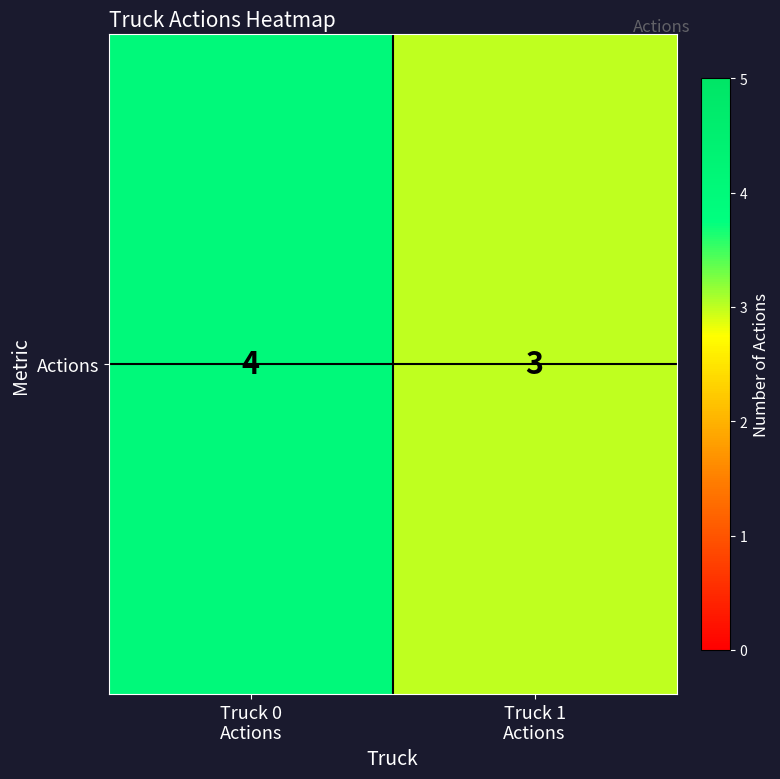

Which category has the lowest value across all series?

Truck 1
Actions